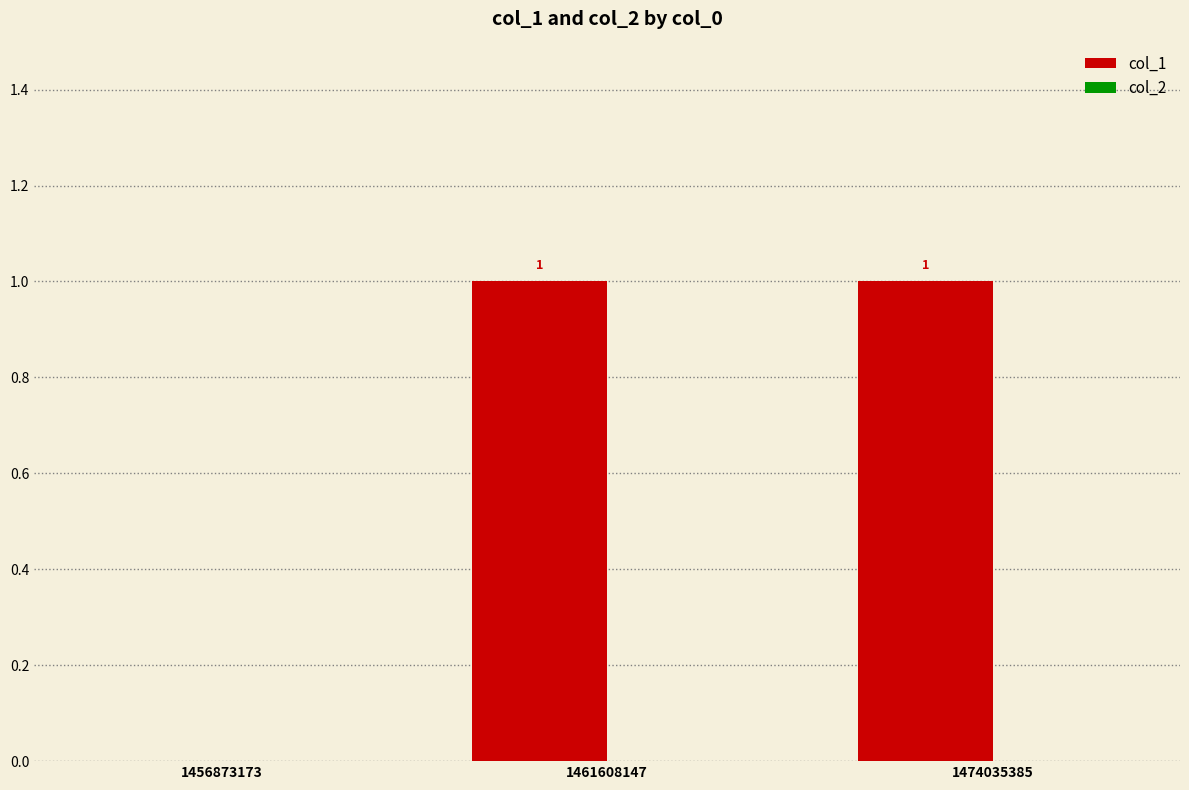

Does the chart contain stacked bars?

No